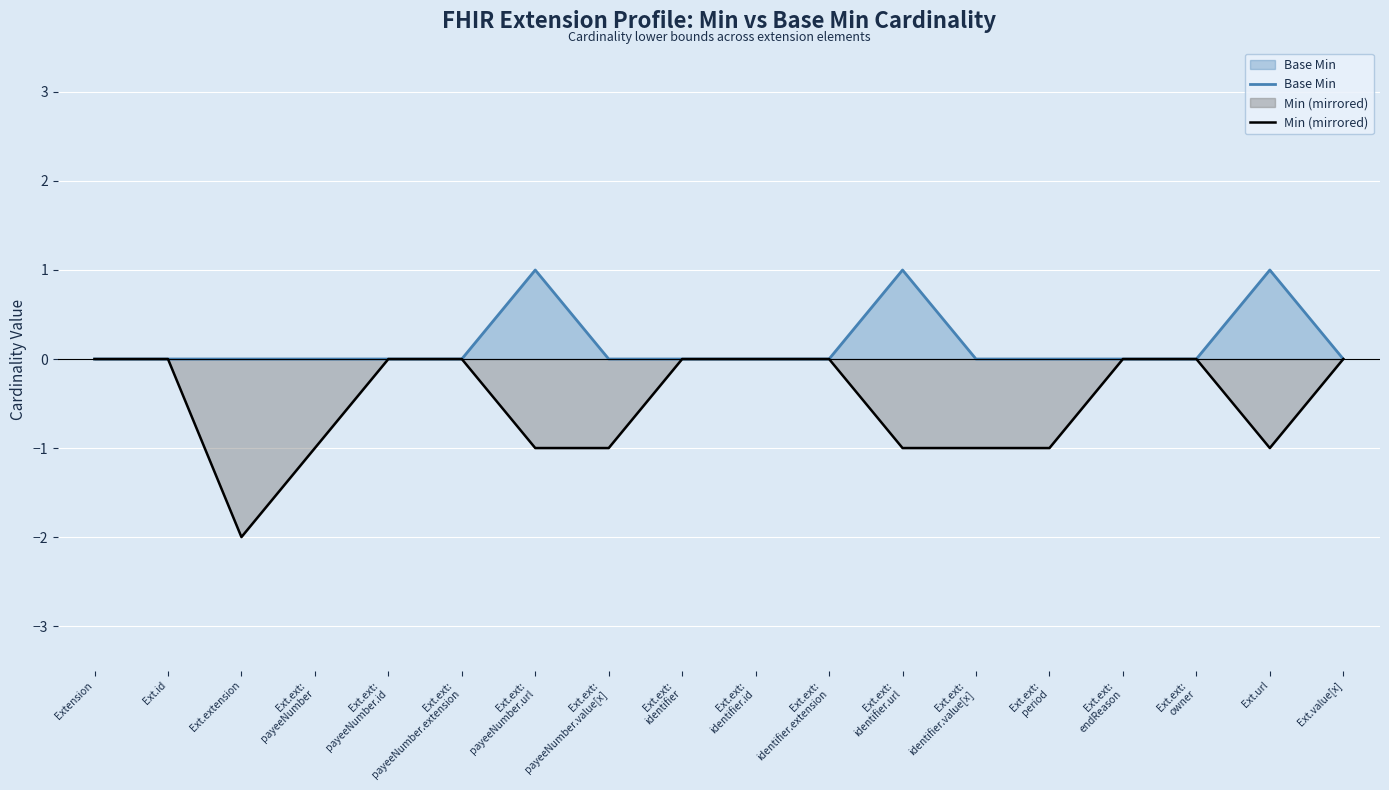

Which category has the lowest value across all series?

Ext.extension